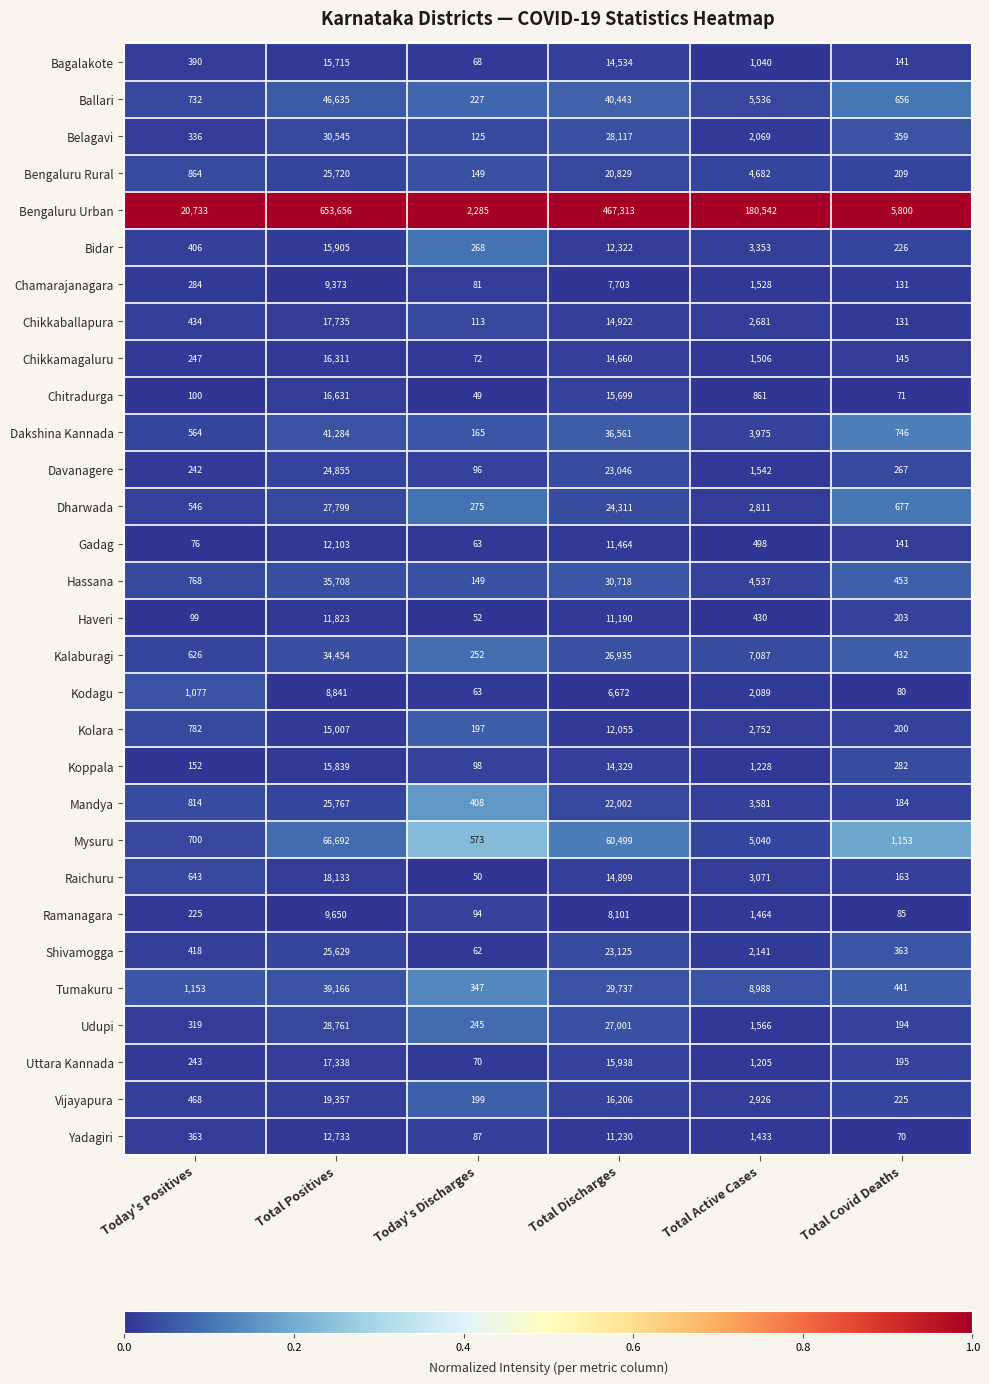

Between Total Positives and Today's Discharges, which series saw the biggest shift?

Bengaluru Urban